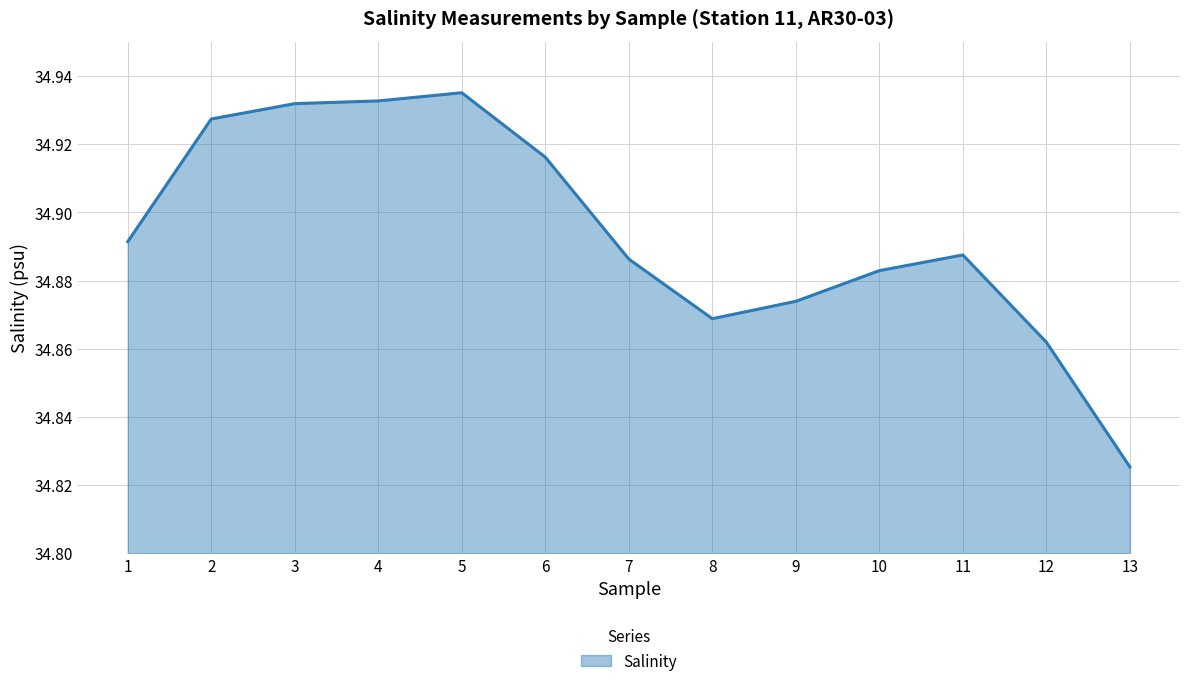

At which label is the value closest to 34?

13